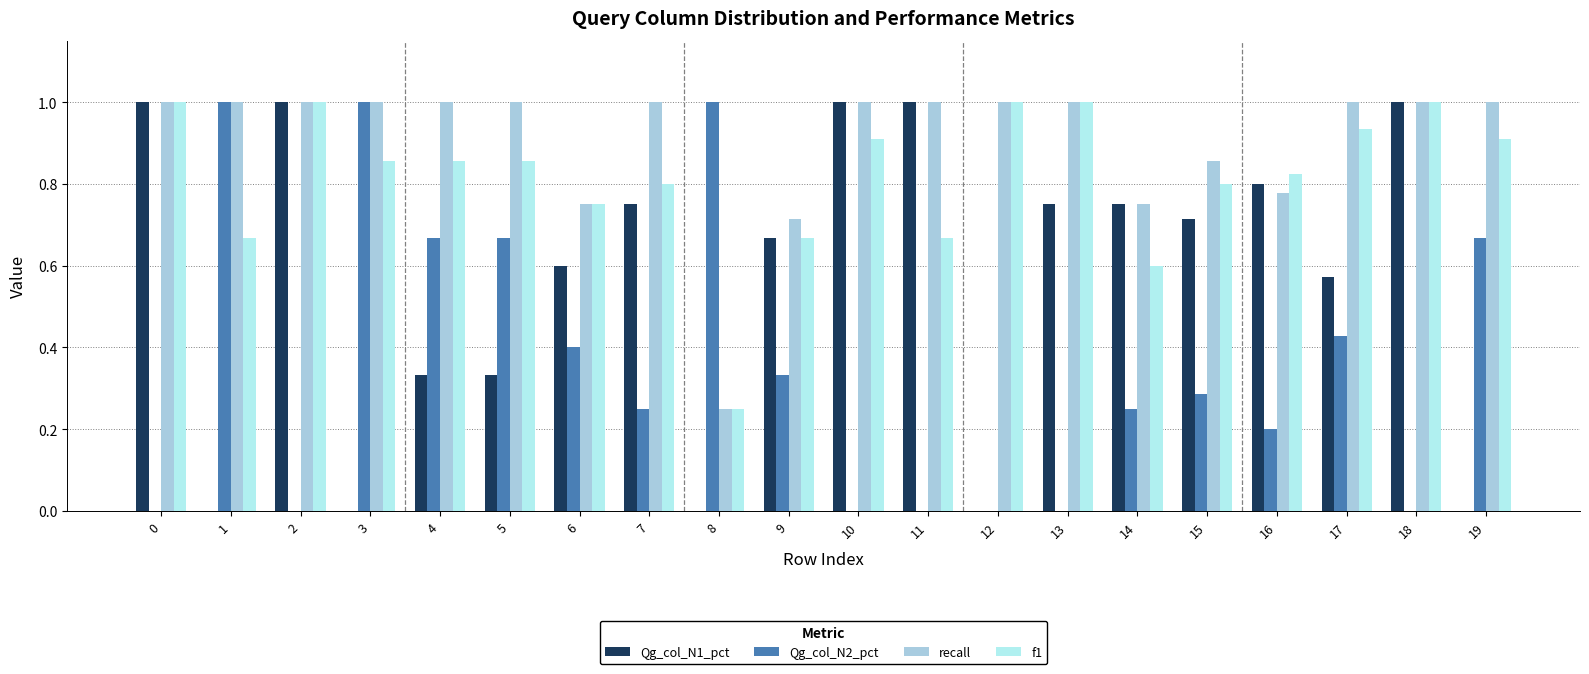

The value of Qg_col_N2_pct at 8 is 1.7. True or false?

False